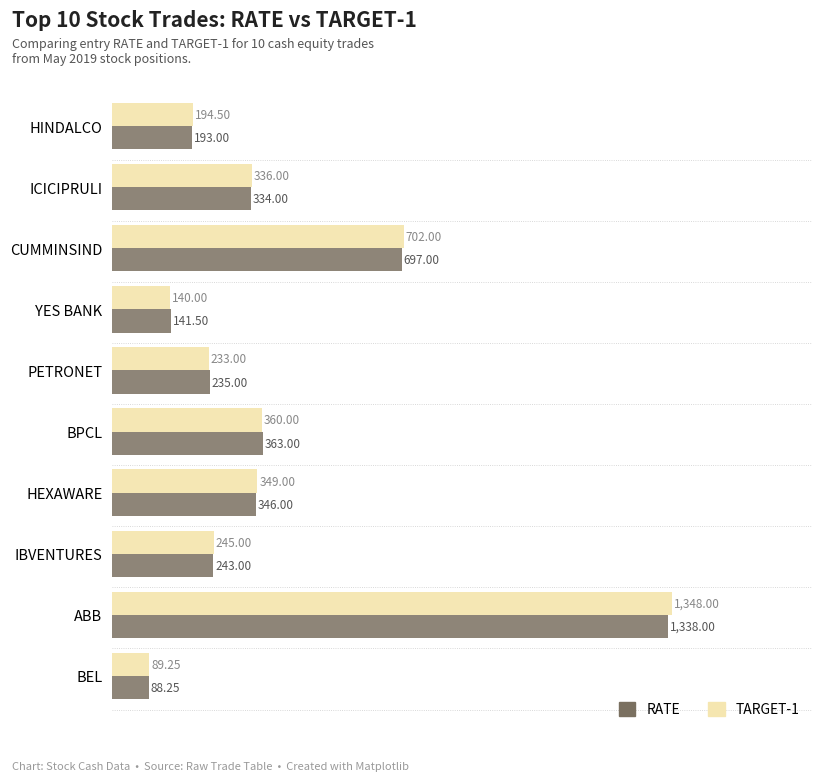

Which category has the lowest value across all series?

BEL